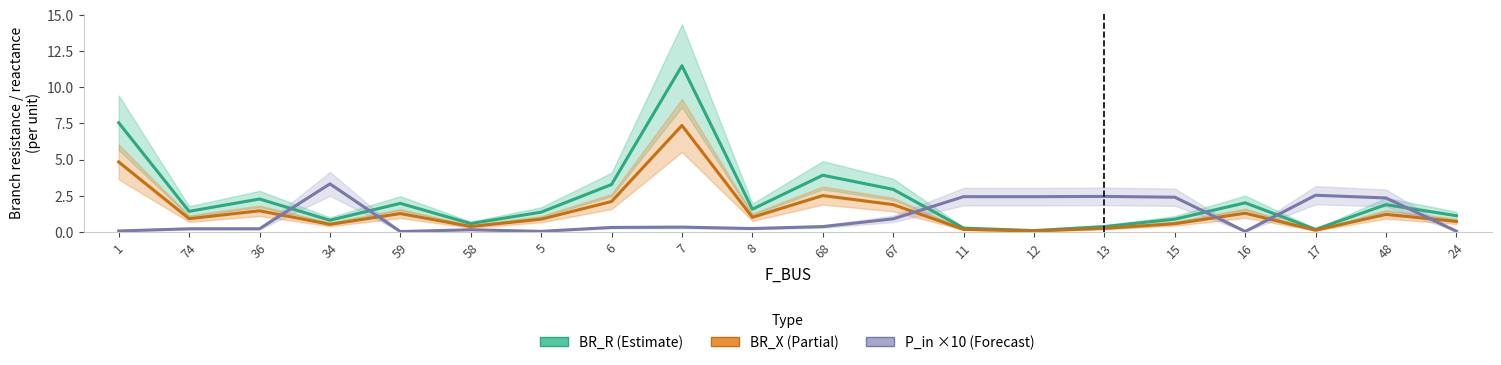

Reading left to right, extract all data points from this chart.

BR_R: 1=7.5	74=1.4	36=2.3	34=0.8	59=2.0	58=0.6	5=1.4	6=3.3	7=11.5	8=1.6	68=3.9	67=2.9	11=0.2	12=0.1	13=0.4	15=0.9	16=2.0	17=0.2	48=1.9	24=1.1
BR_X: 1=4.8	74=0.9	36=1.4	34=0.5	59=1.3	58=0.4	5=0.9	6=2.1	7=7.4	8=1.0	68=2.5	67=1.9	11=0.2	12=0.1	13=0.2	15=0.6	16=1.3	17=0.1	48=1.2	24=0.7
P_in (×10): 1=0.1	74=0.2	36=0.2	34=3.3	59=0.0	58=0.1	5=0.0	6=0.3	7=0.3	8=0.2	68=0.4	67=0.9	11=2.4	12=2.4	13=2.4	15=2.4	16=0.0	17=2.5	48=2.3	24=0.0